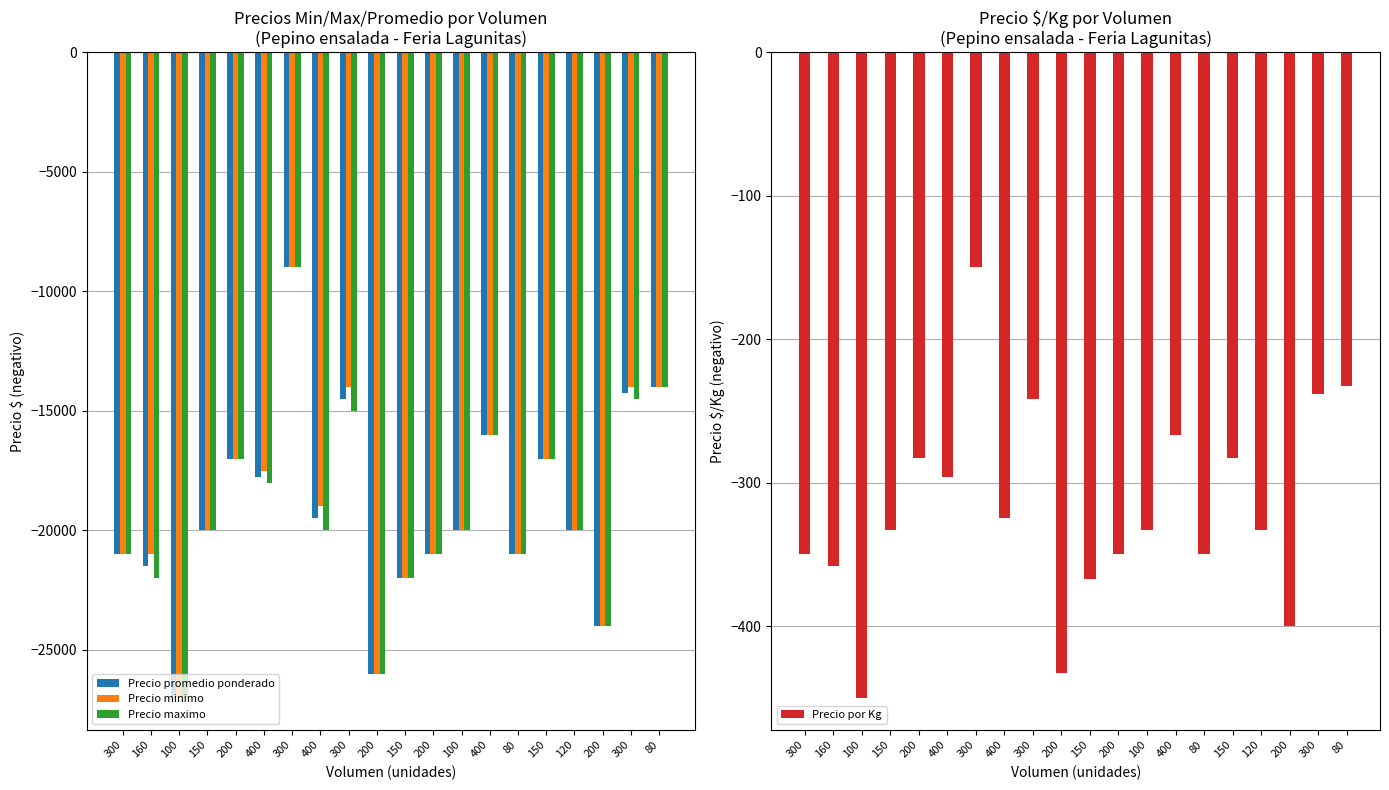

True or false: Precio maximo has a value of -4249 at 200.

False